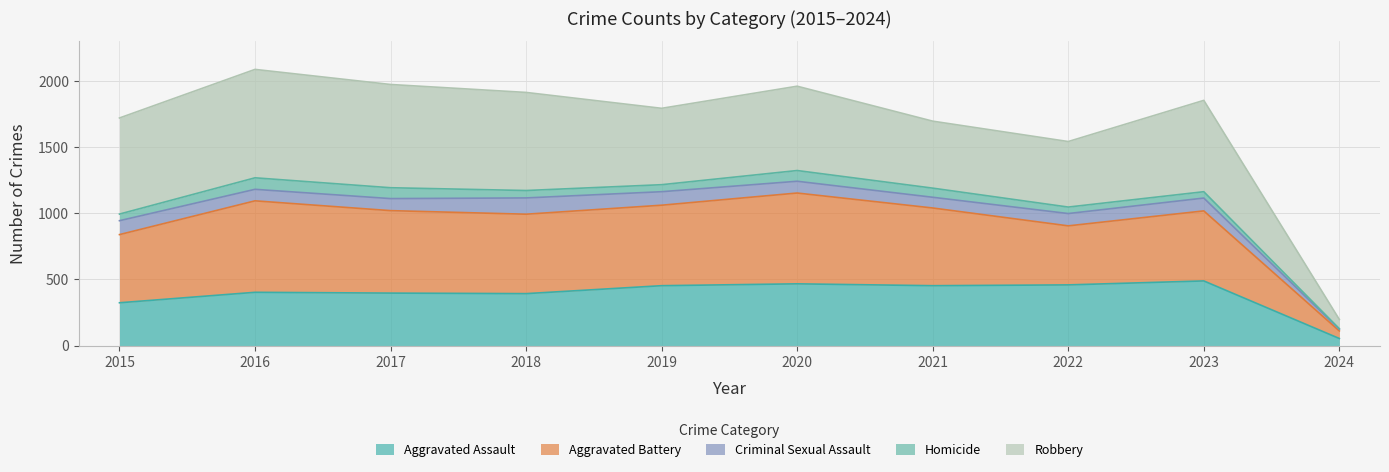

True or false: Aggravated Battery and Robbery intersect in this chart.

False